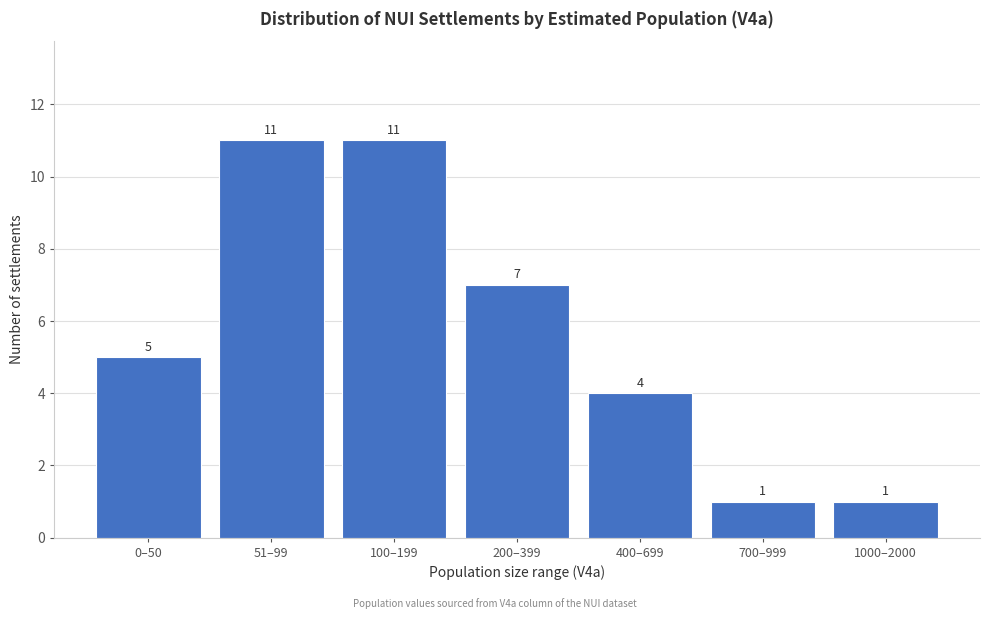

Reading left to right, transcribe all the data shown in this chart.

5	11	11	7	4	1	1